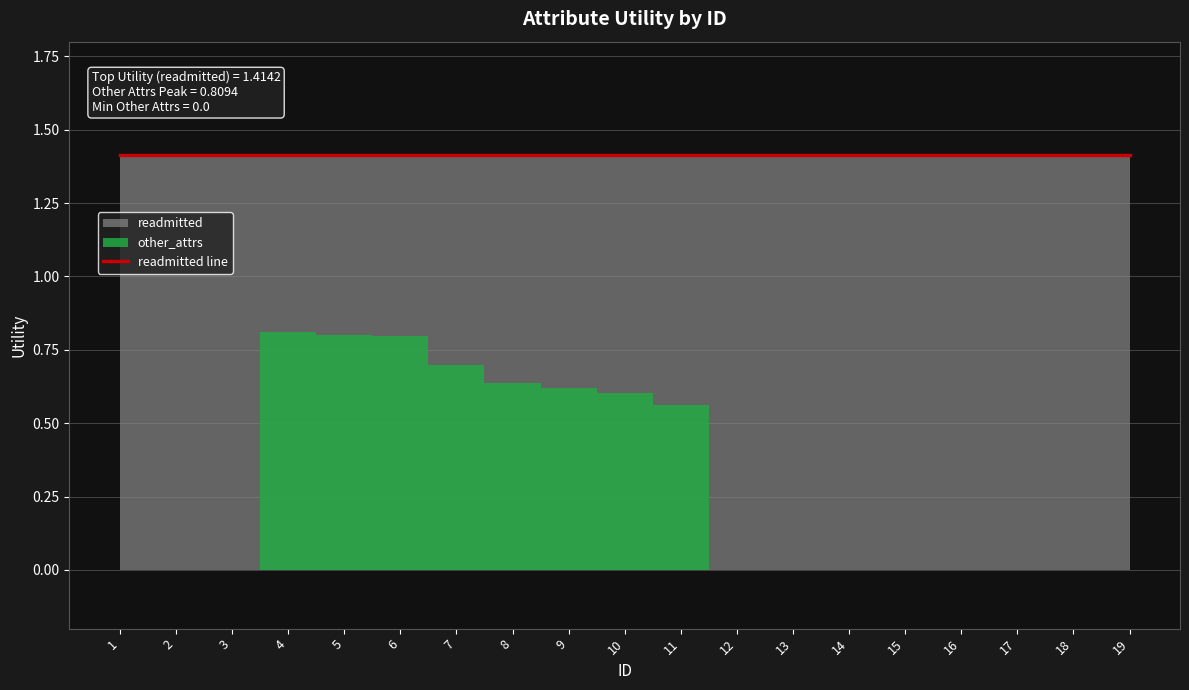

Which series has the largest range (max minus min)?

other_attrs